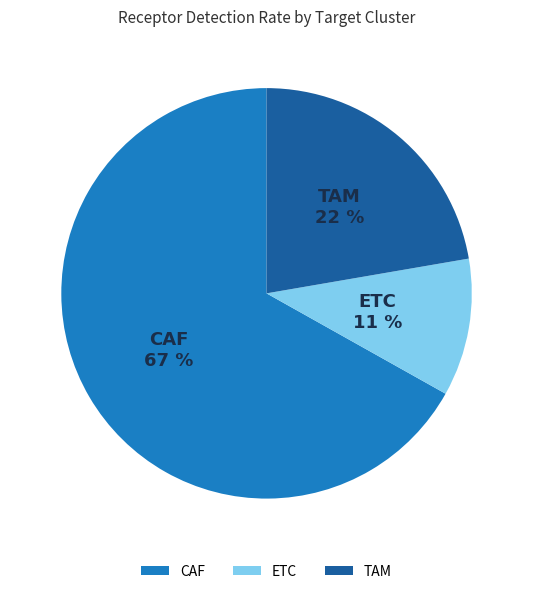

Combined, do CAF and ETC account for over 50%?

Yes